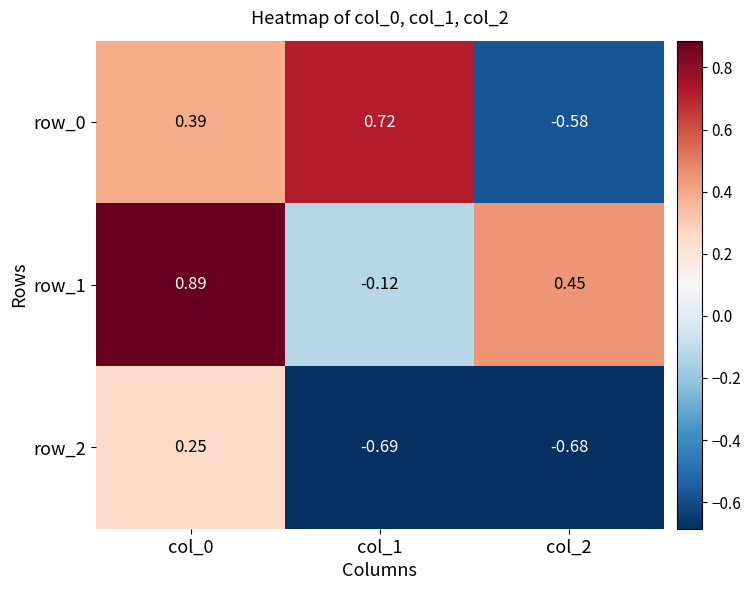

Count the row_1 values in the range 0 to 1.

2